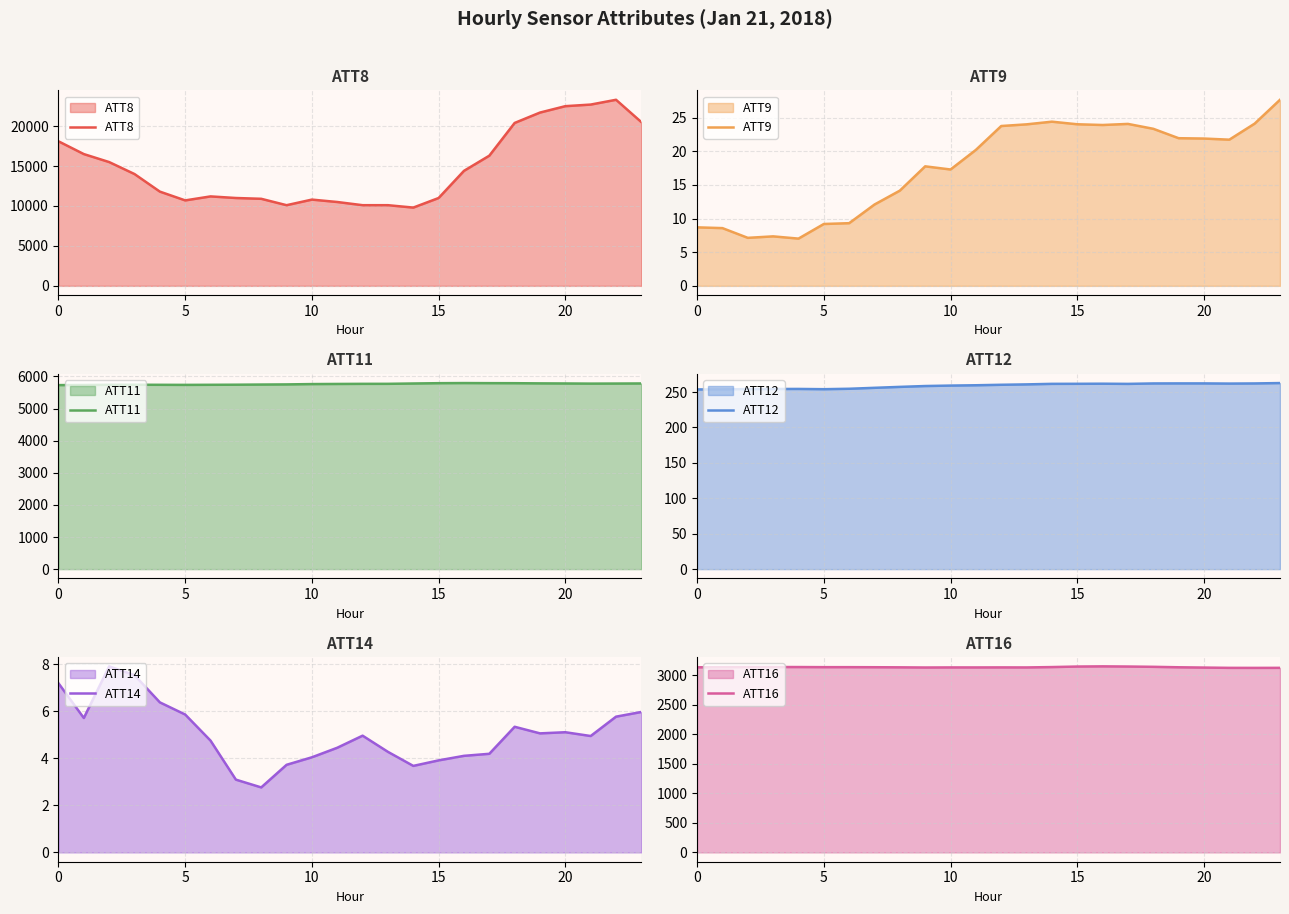

What value does the ATT11 series have at 14?

5779.2